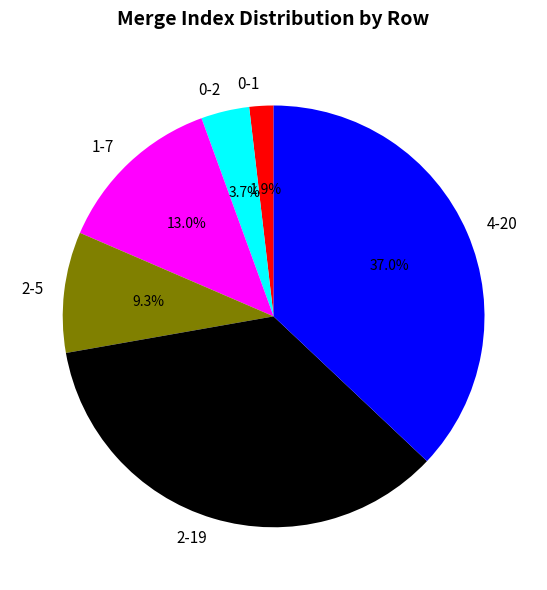

How many slices are in this pie chart?

6